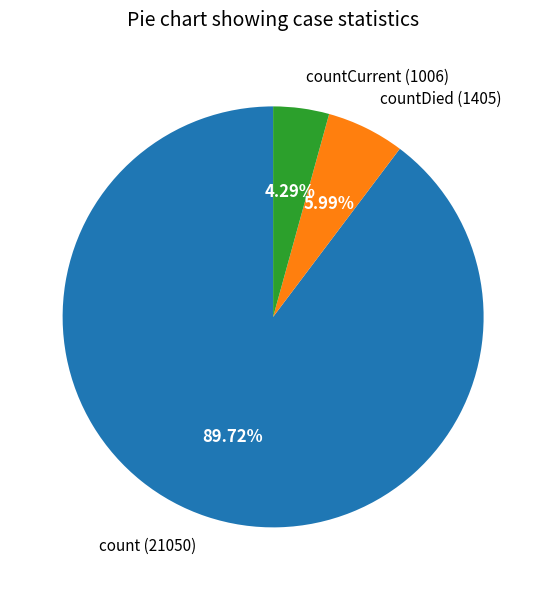

Rank the categories by value from highest to lowest.

count (21050), countDied (1405), countCurrent (1006)